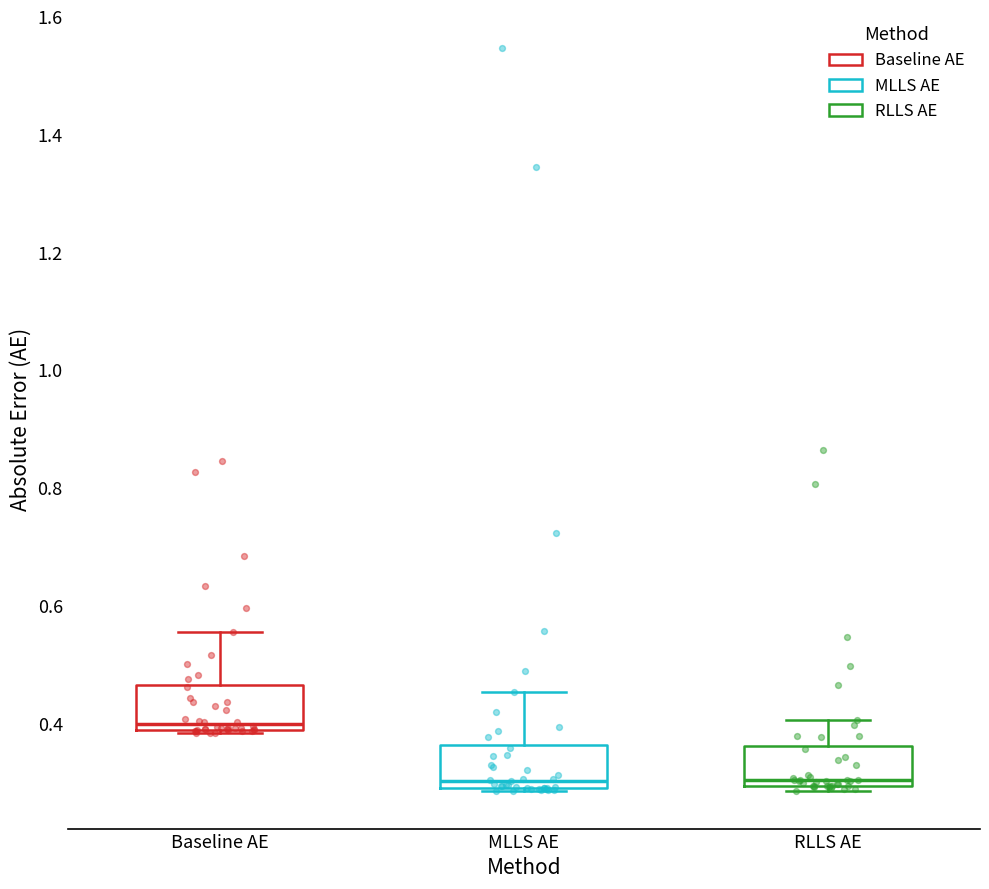

Which box's median line is the highest?

Baseline AE